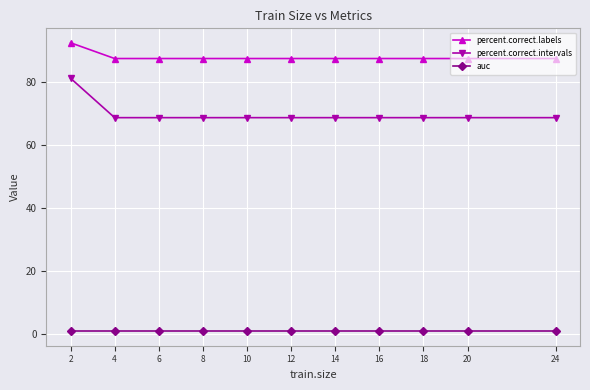

What is the smallest value displayed?

1.0